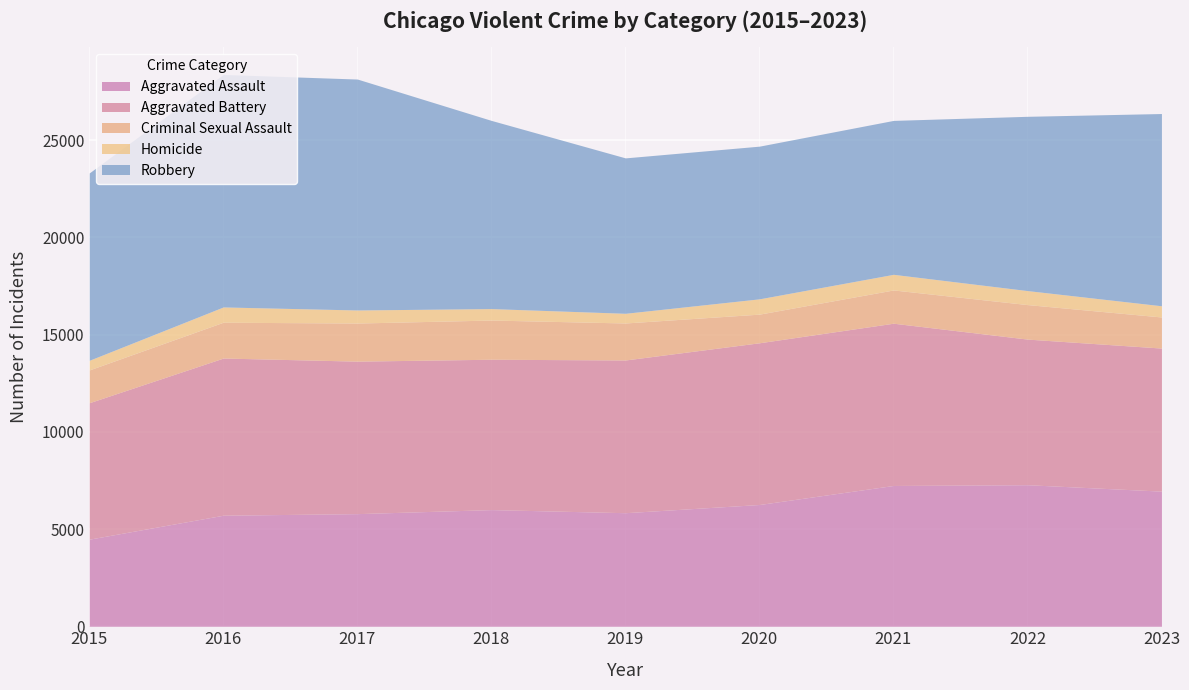

True or false: Criminal Sexual Assault and Aggravated Battery intersect in this chart.

False